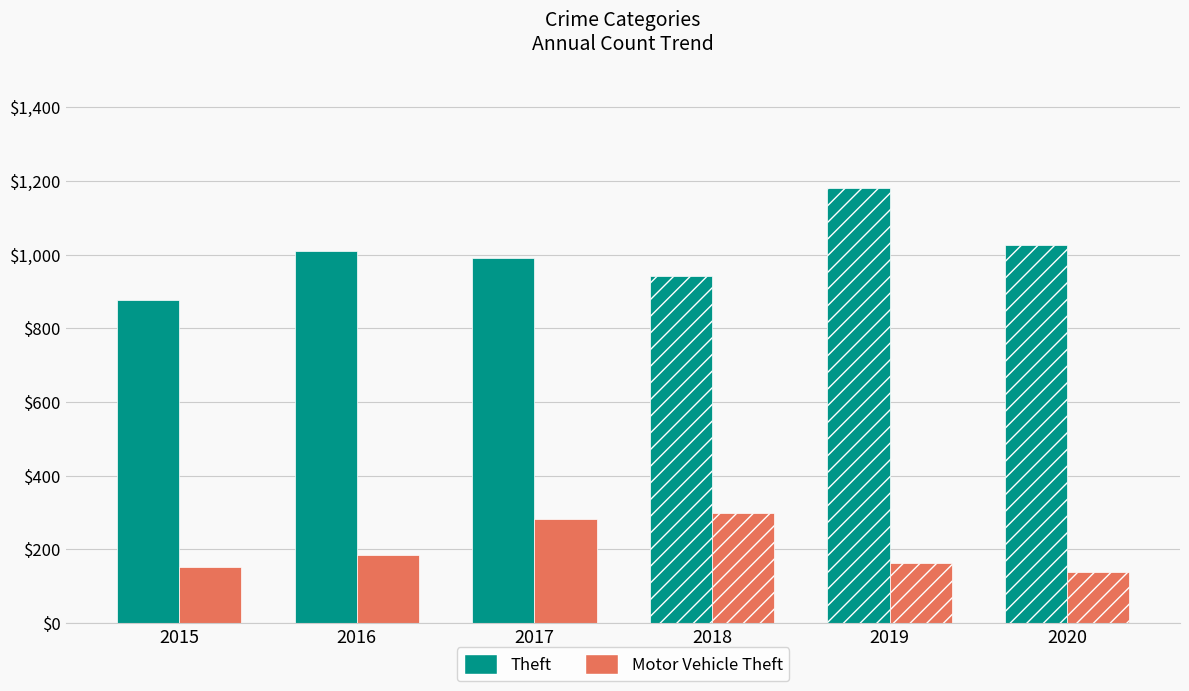

What is the total value across all series at 2017?

1274